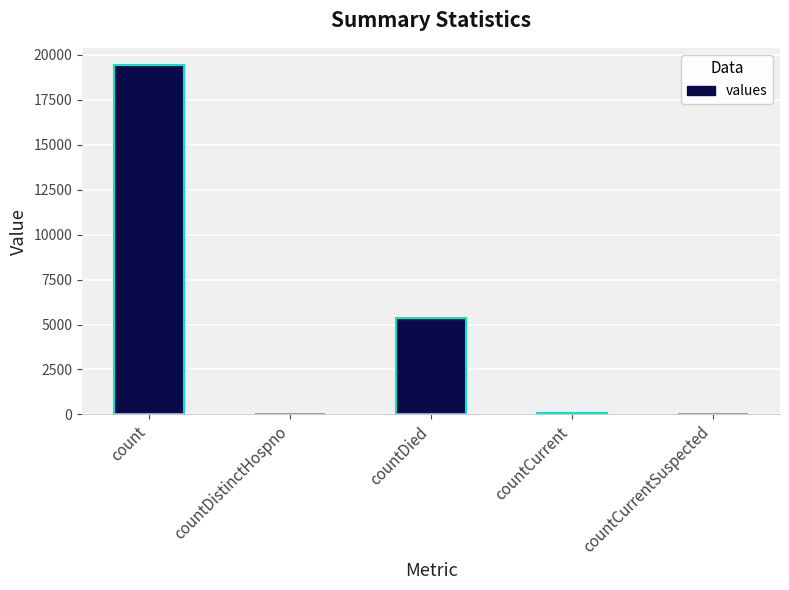

Which label corresponds to the largest value in the chart?

count